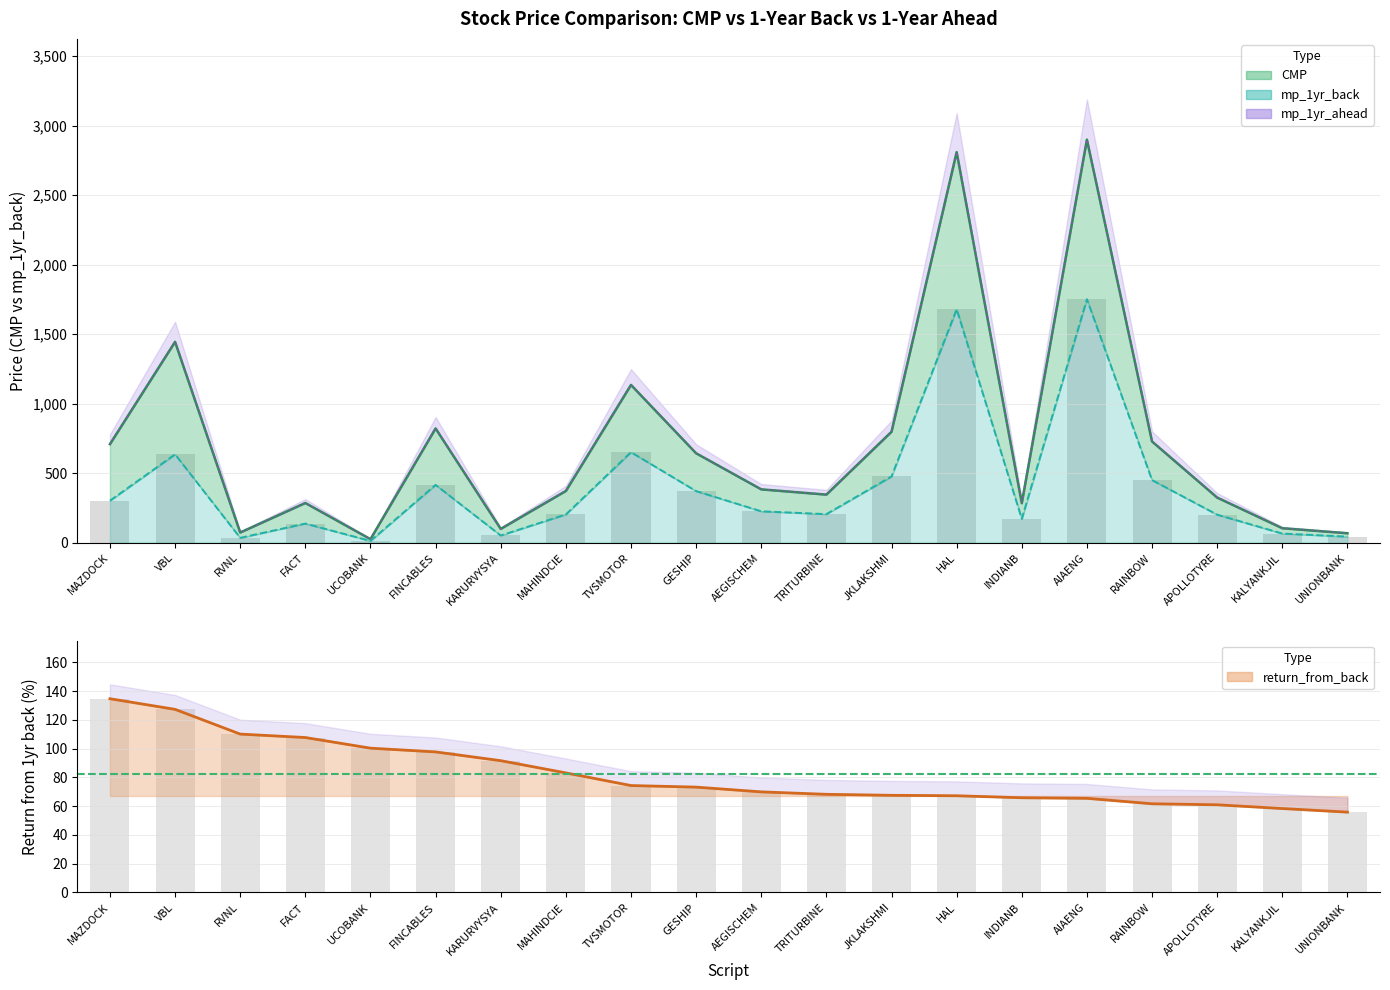

The mp_1yr_ahead series shows 372.0 at MAHINDCIE. True or false?

True